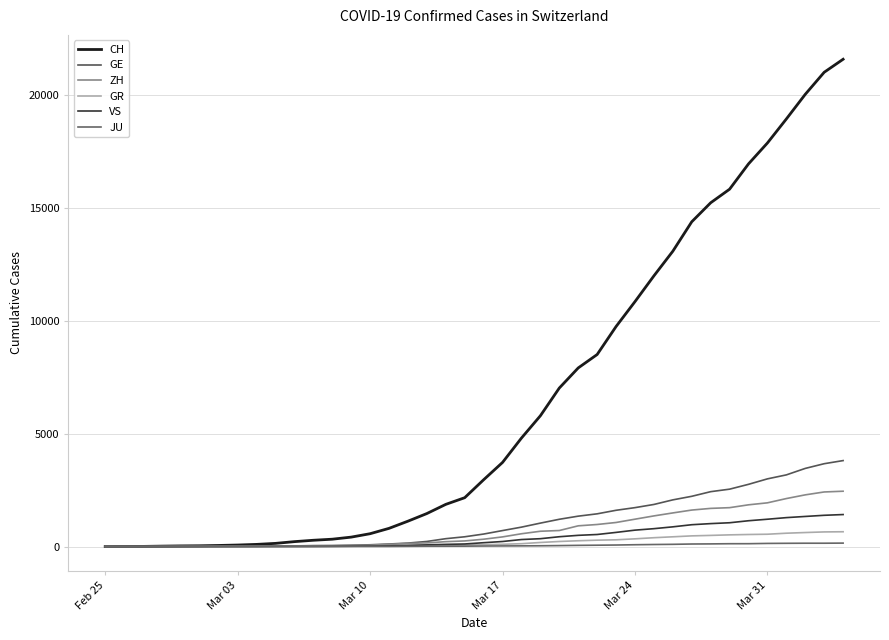

Which category has the lowest value across all series?

Feb 25